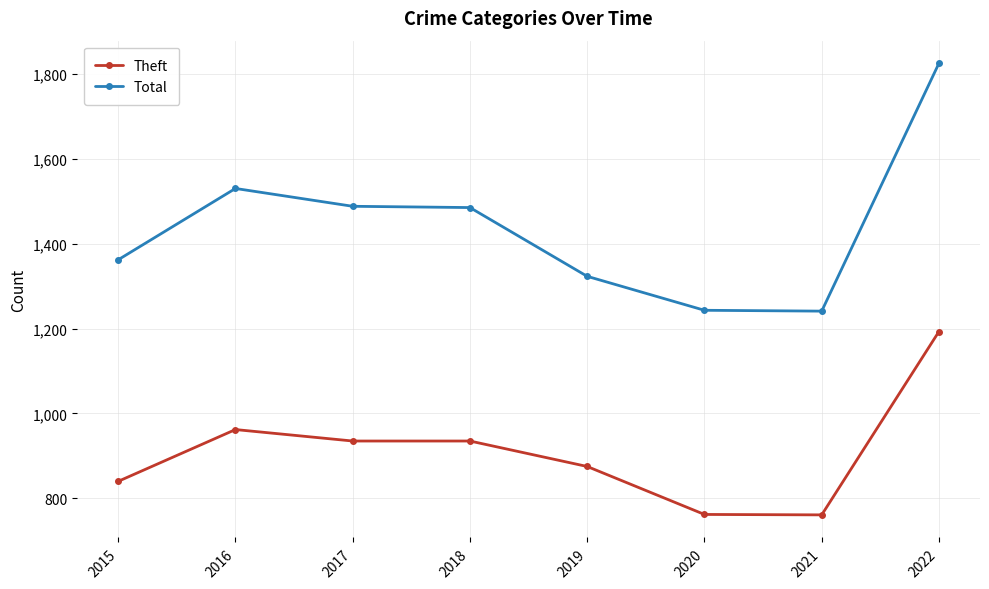

Where is the first local maximum for Theft?

2016